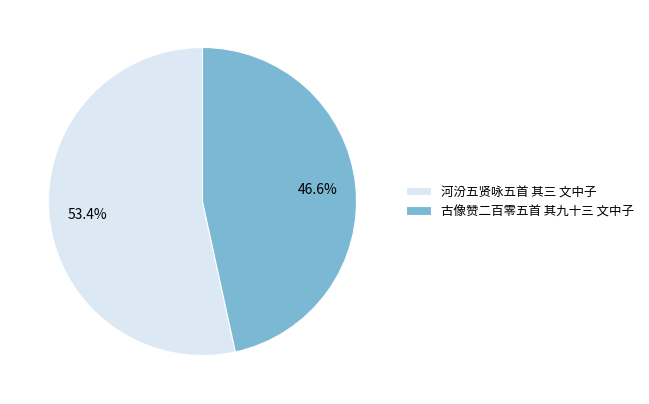

To the nearest percent, what percentage of the pie is 古像赞二百零五首 其九十三 文中子?

47%